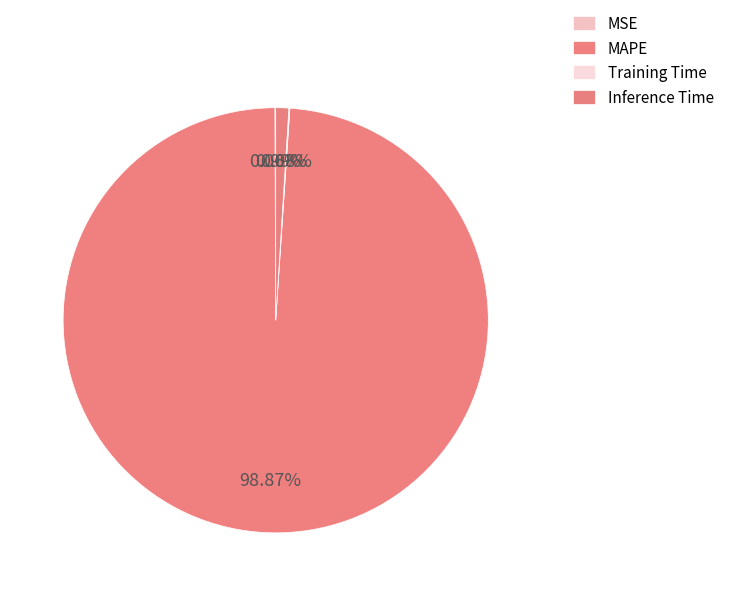

Combined, what portion of the pie is MSE and Training Time?

0.1%